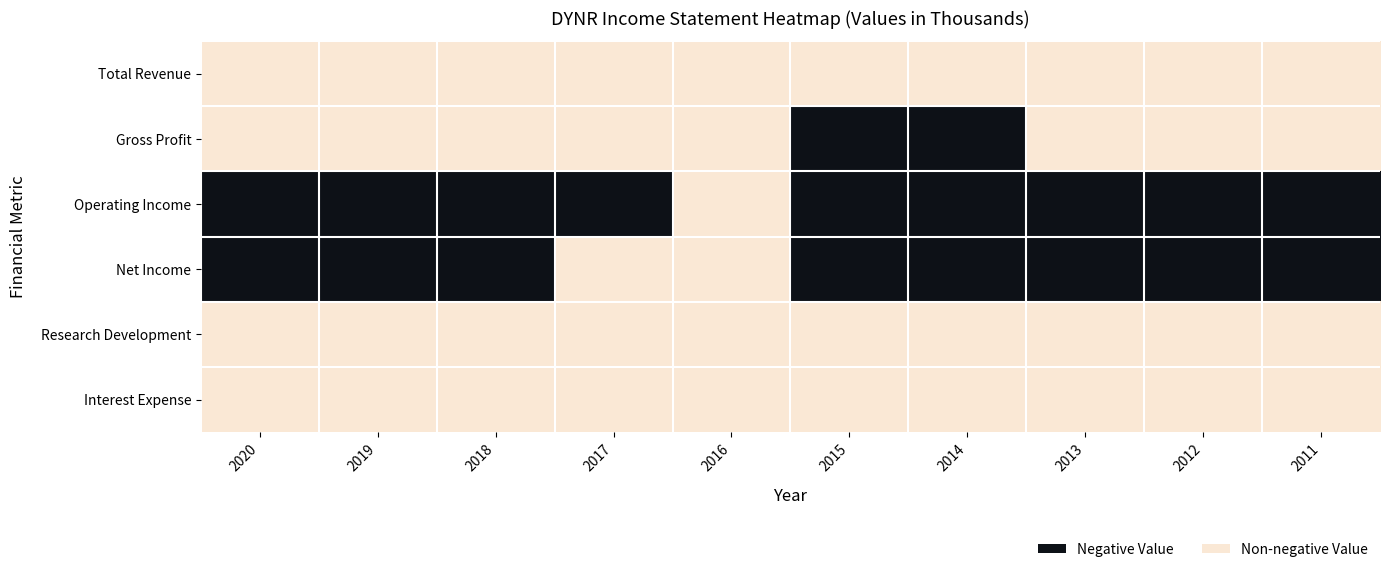

Count the number of data series in this chart.

6